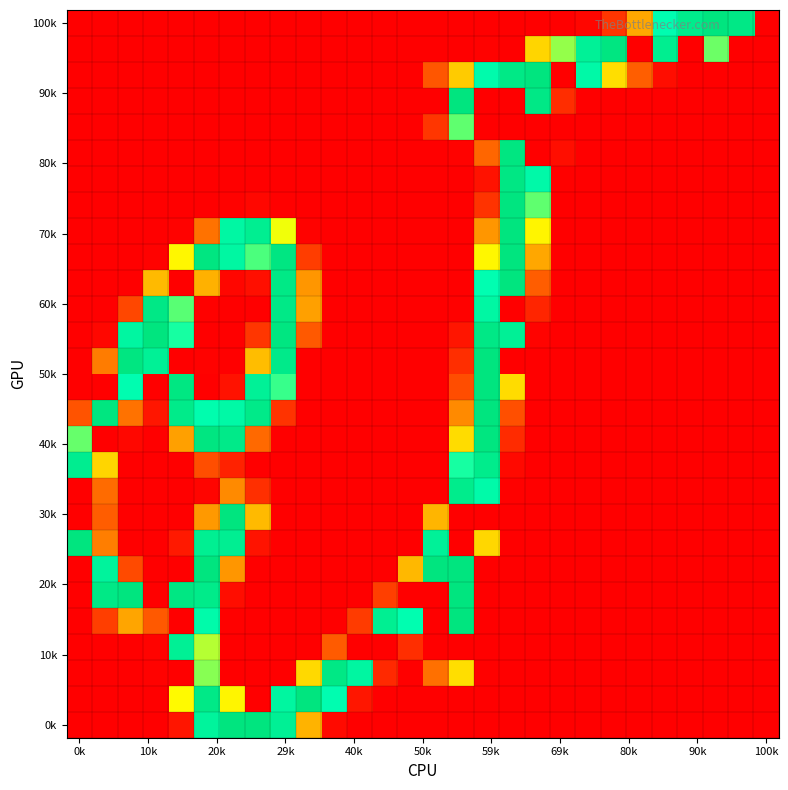

How many categories are shown in the chart?

28